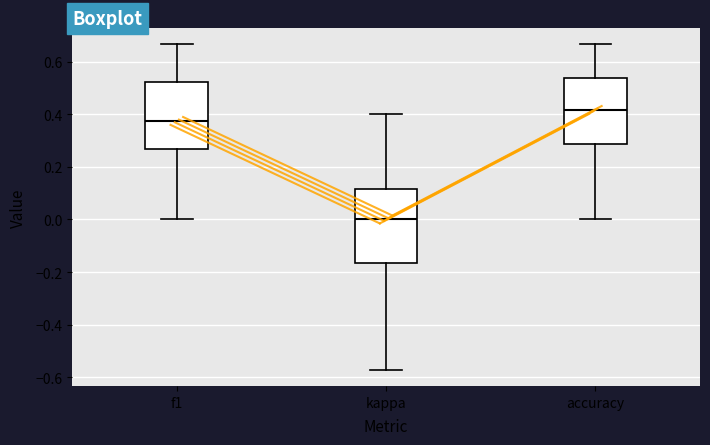

Where is the lower edge of the box for f1 on the y-axis? The values are not printed on the chart, so give them approximately, as read against the axis.

0.26